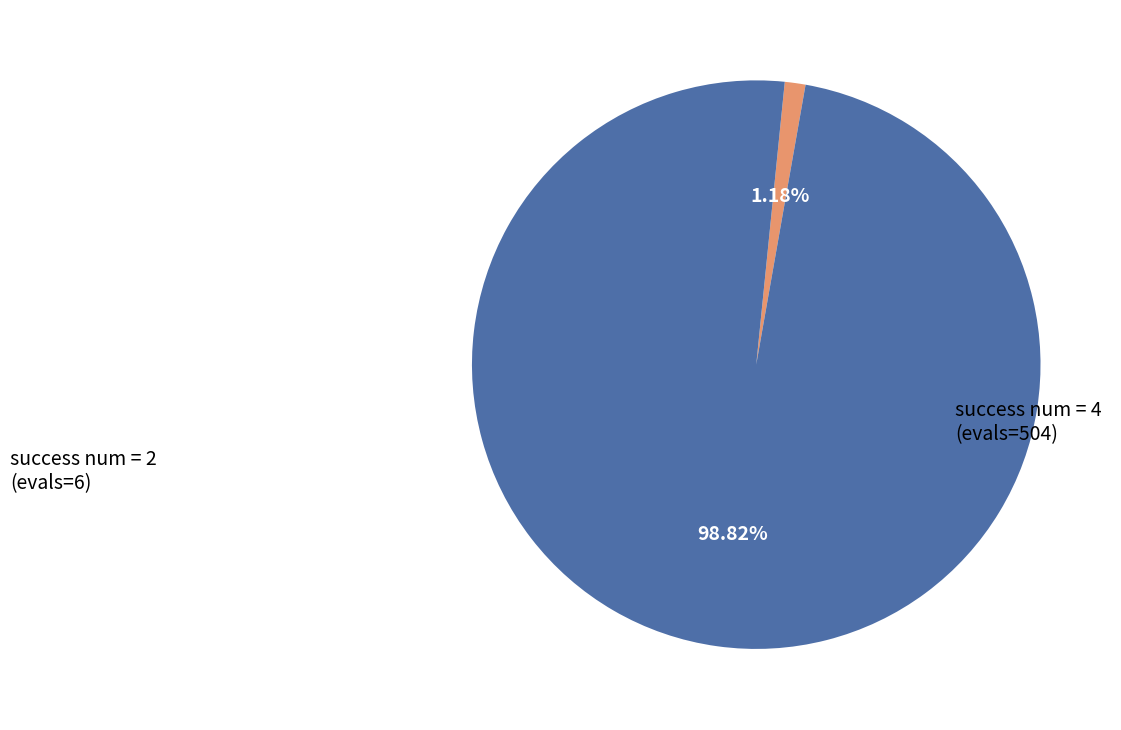

Is there any slice that represents more than half of the pie?

Yes